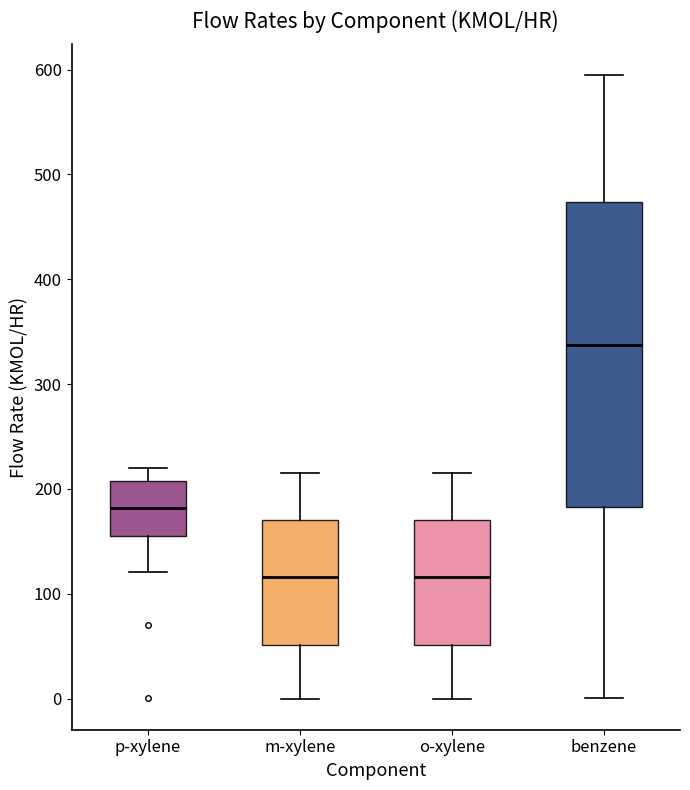

Where does the lower whisker of the box for benzene end on the y-axis? The values are not printed on the chart, so give them approximately, as read against the axis.

0